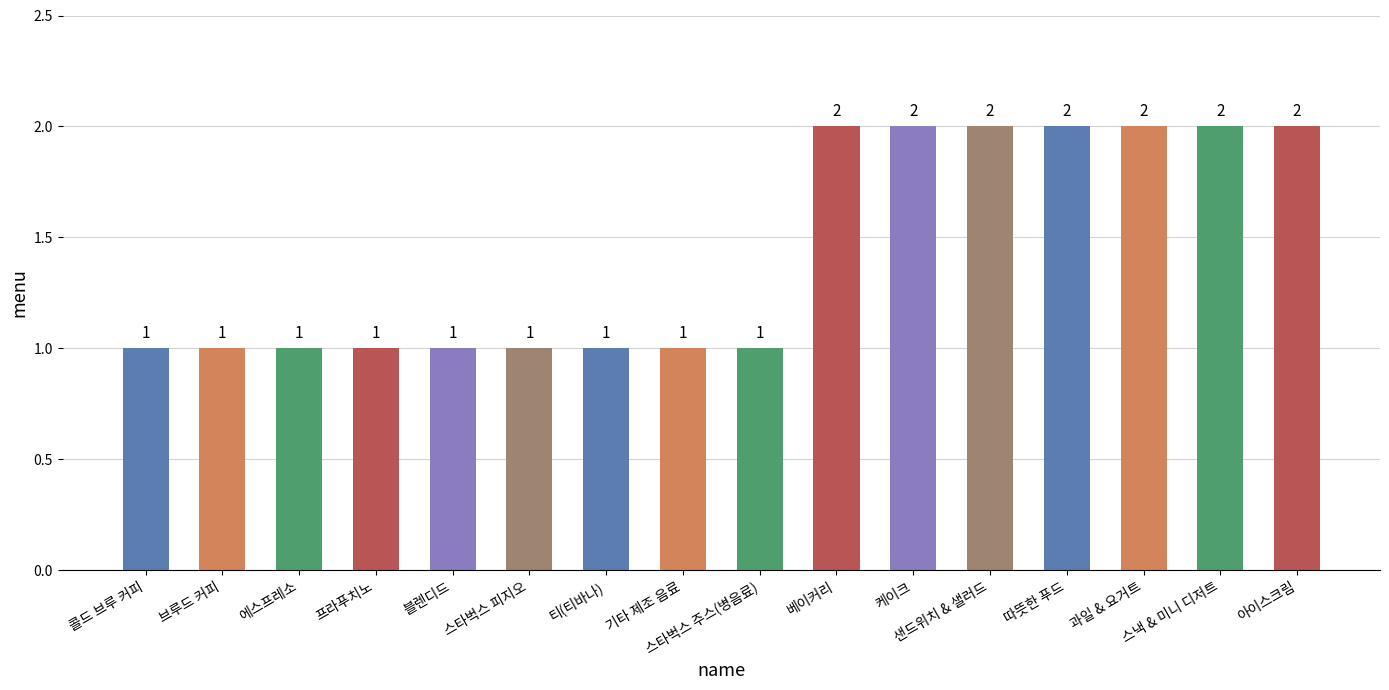

How many values are between 1 and 2?

16